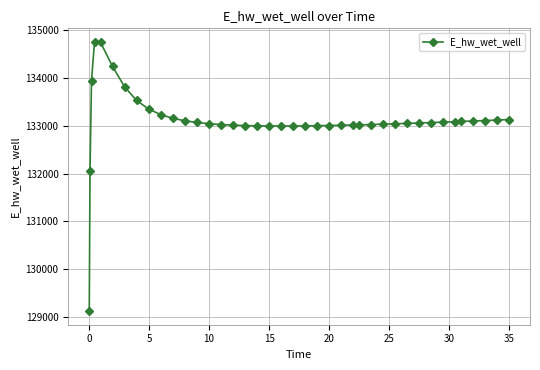

What is the average value?

133106.4